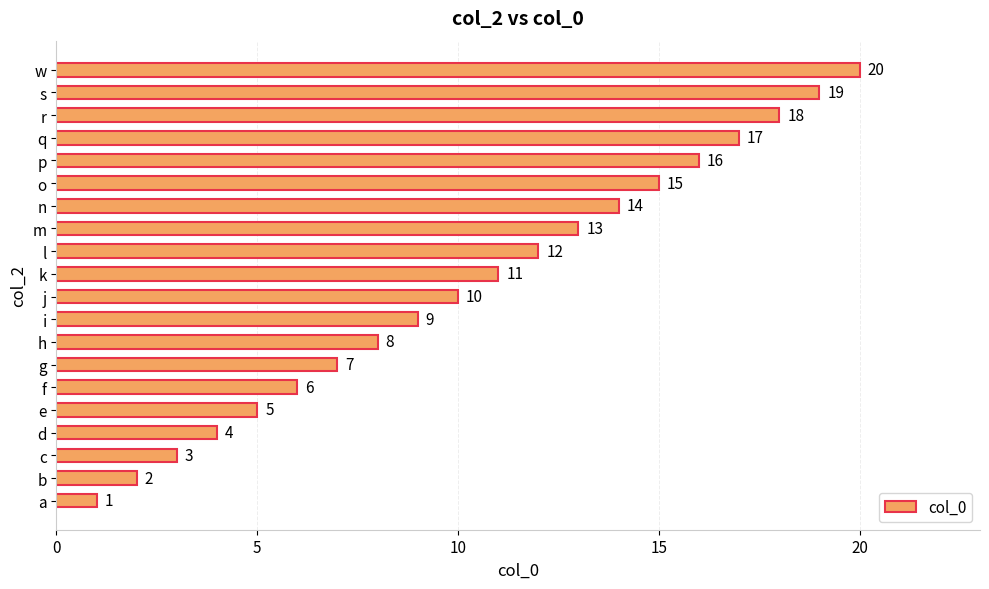

The chart shows a value of 16 at p. True or false?

True